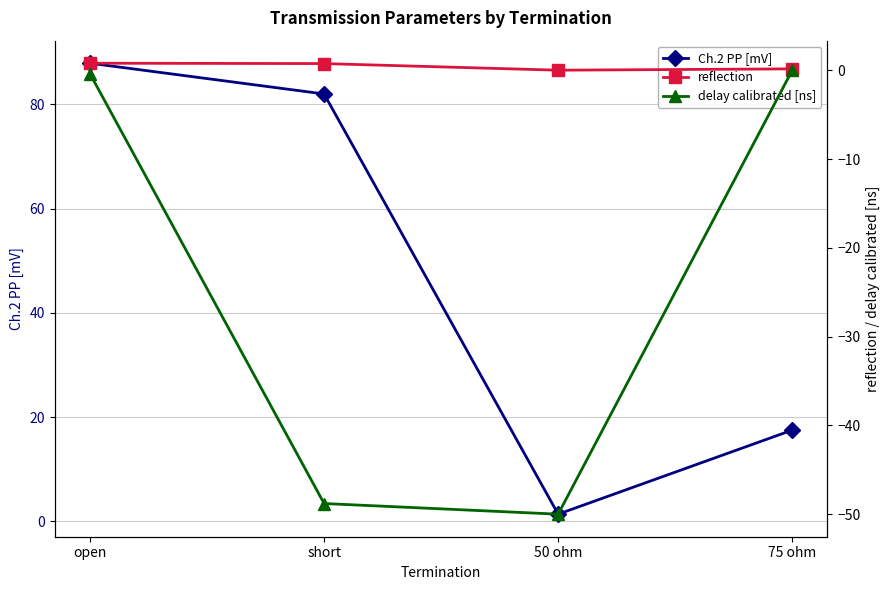

What is the lowest value of the delay calibrated [ns] series?

-50.0